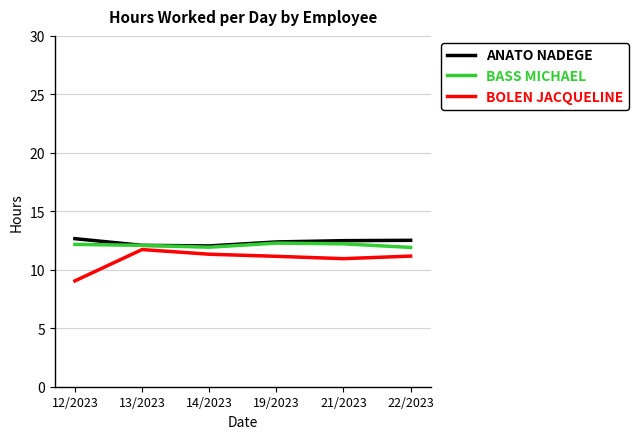

What position from the left is 21/2023?

5